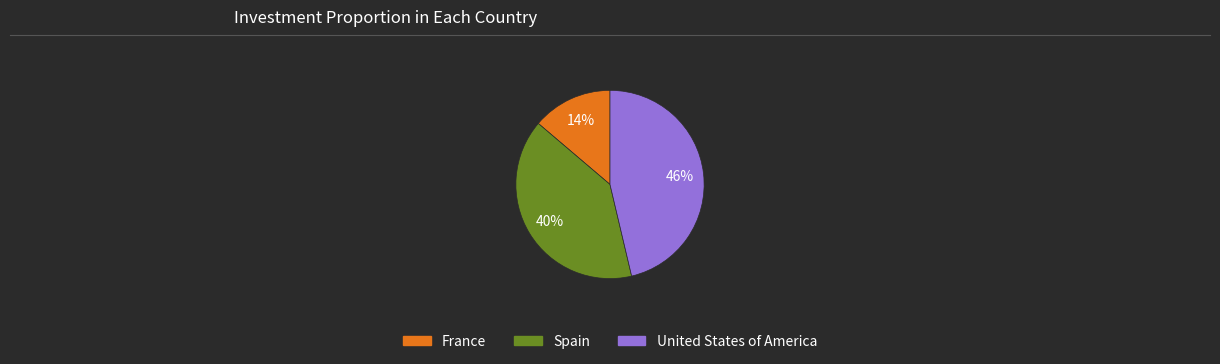

To the nearest percent, what is the difference between the Spain and France slice percentages?

26%